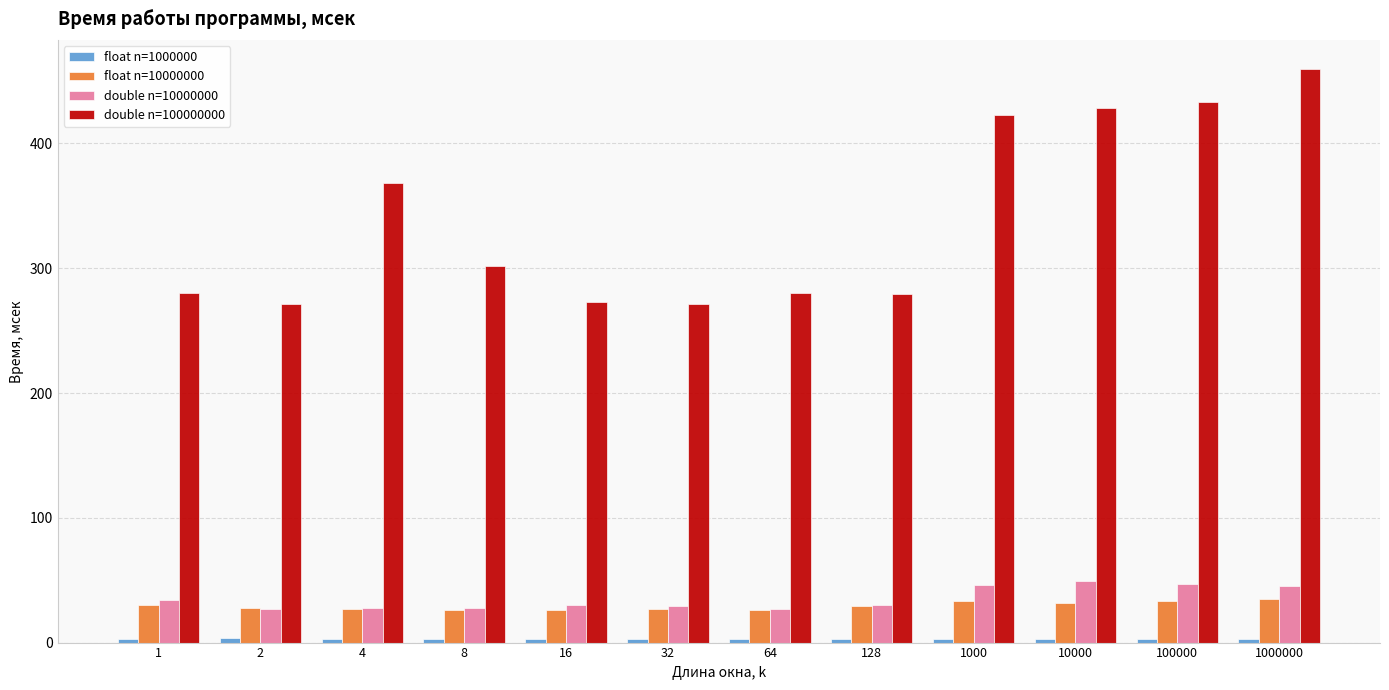

Is it true that double n=100000000 equals 128 at 128?

False